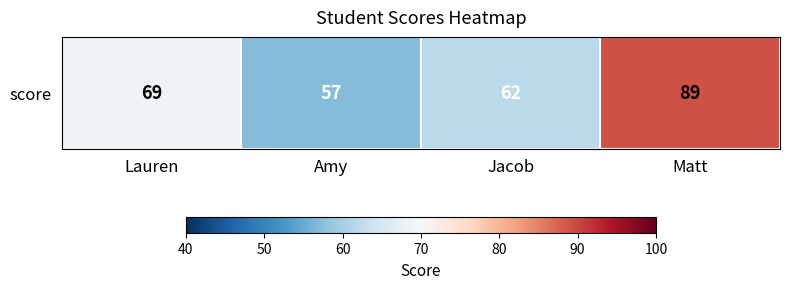

Which category has the lowest value across all series?

Amy